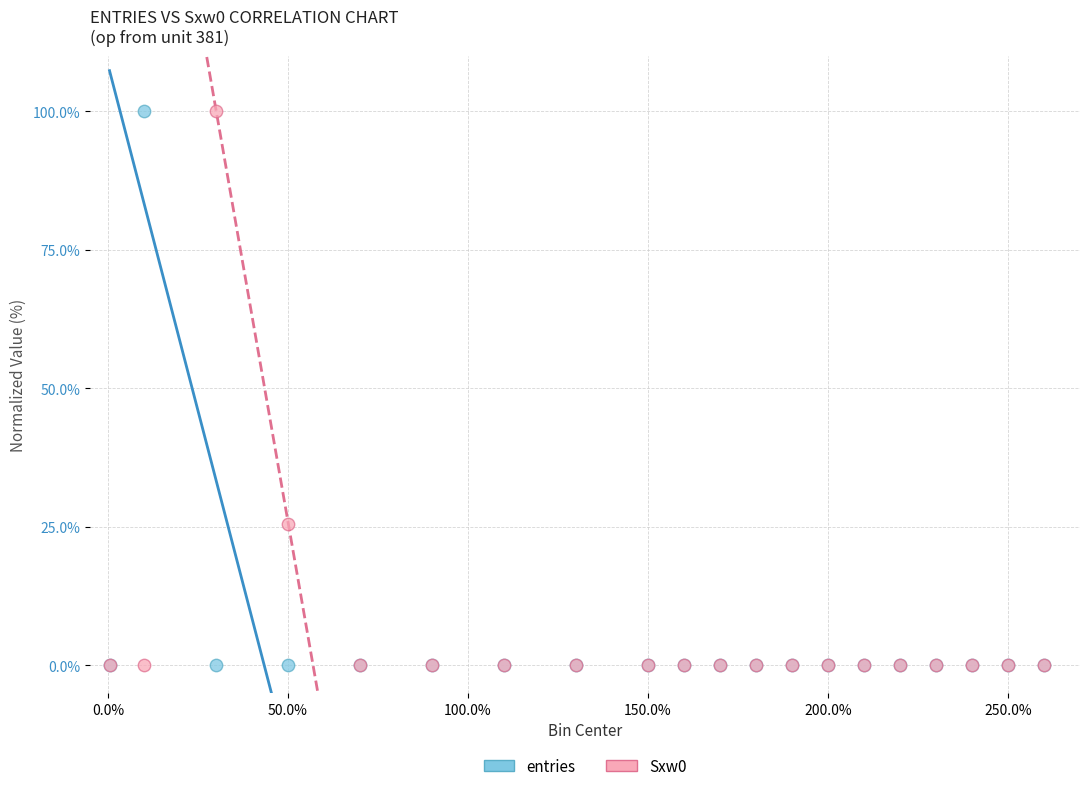

Across all series, what Y value is closest to 50?

25.6